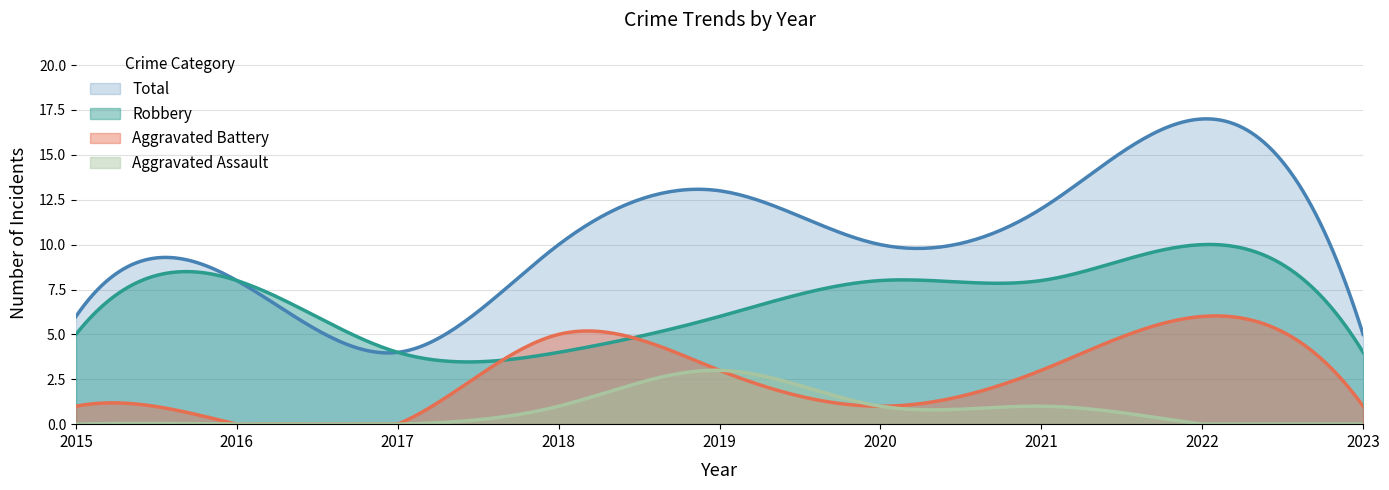

True or false: Robbery has a value of 5 at 2015.

True